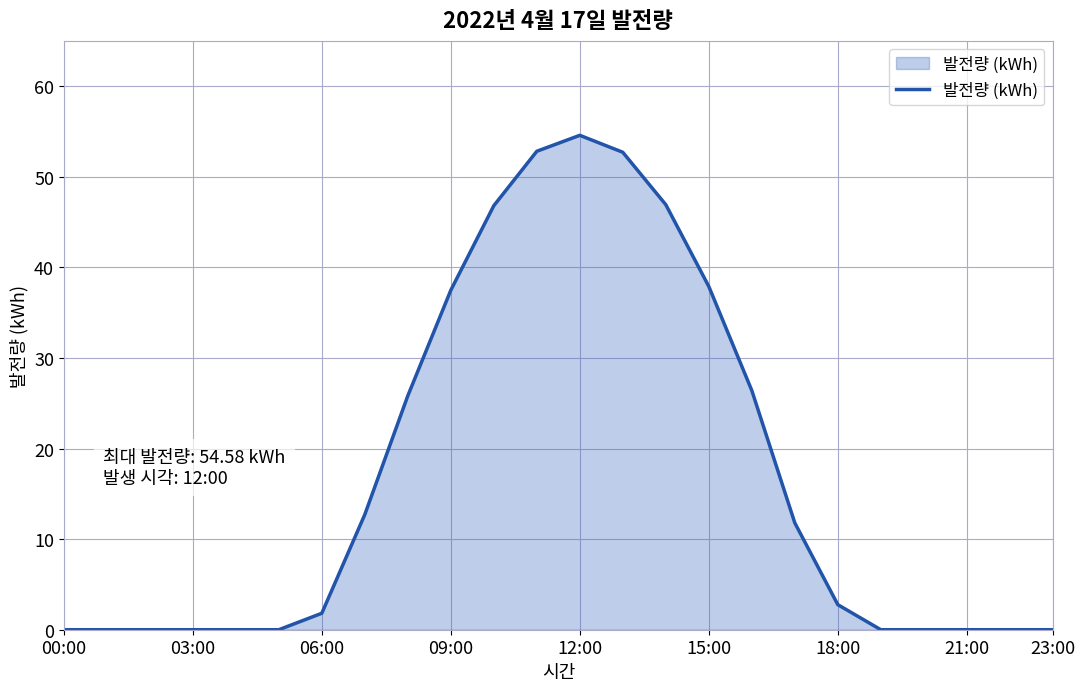

What is the difference between the maximum and minimum values?

54.6